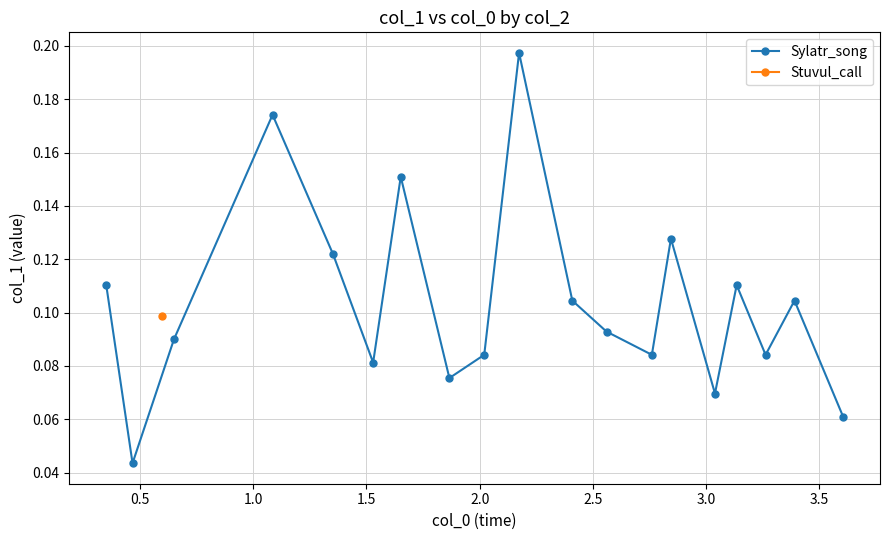

In Sylatr_song, how many points are lower than both neighbors (excluding endpoints)?

6